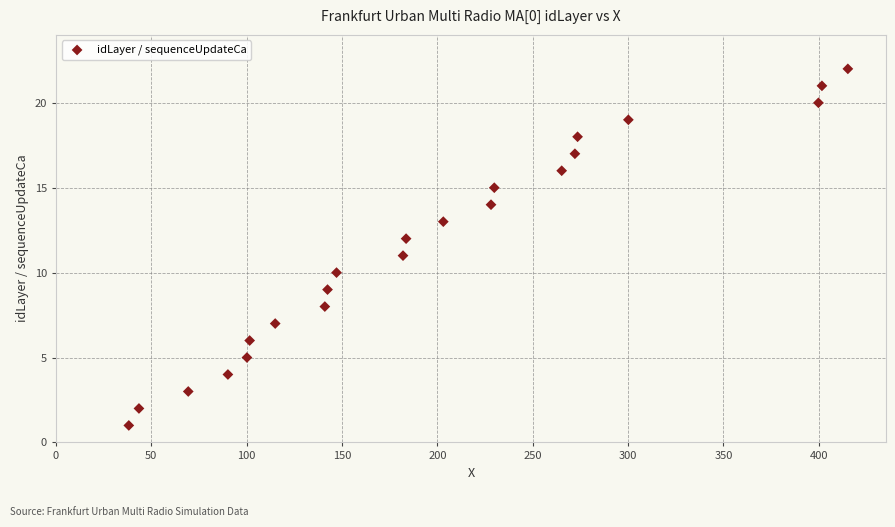

What is the range of Y values (max minus min)?

21